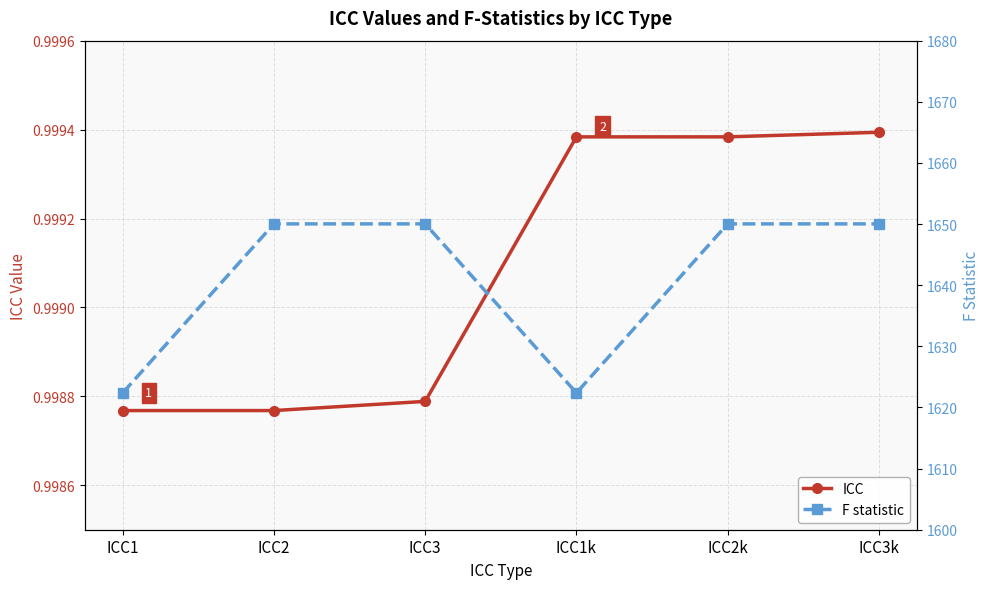

True or false: ICC has more than 2 interior local peaks.

False